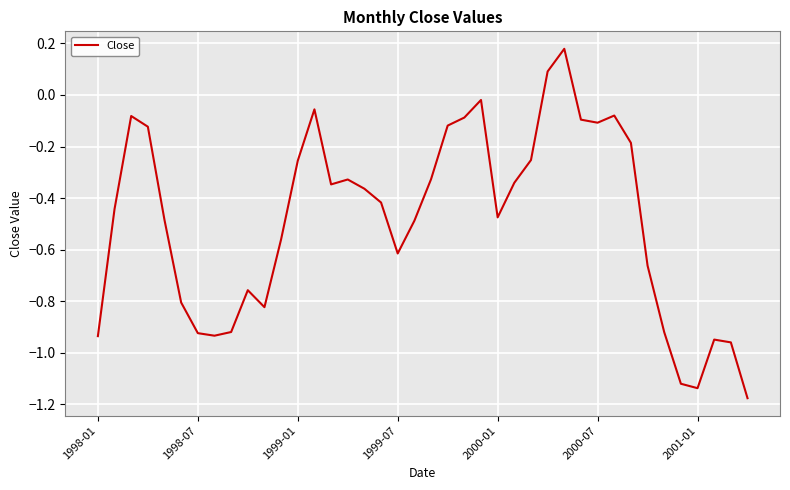

What is the difference between the maximum and minimum values?

1.4